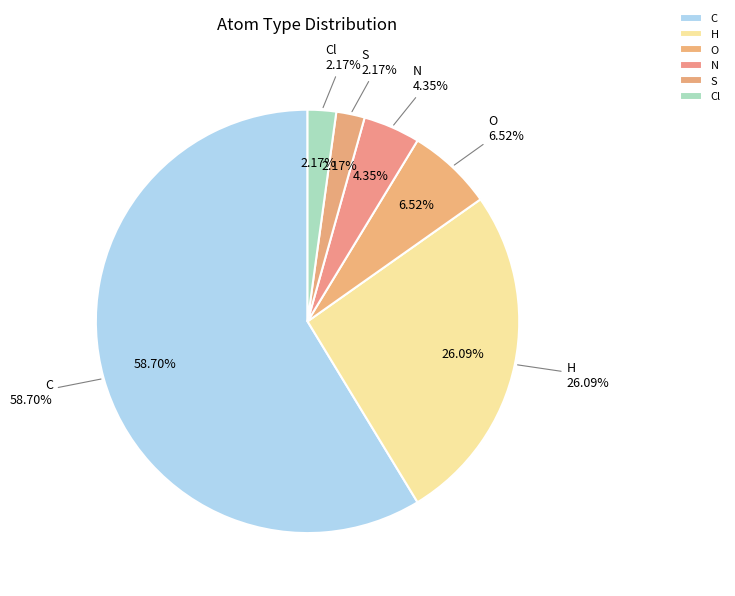

What percentage is the H slice, to the nearest percent?

26%